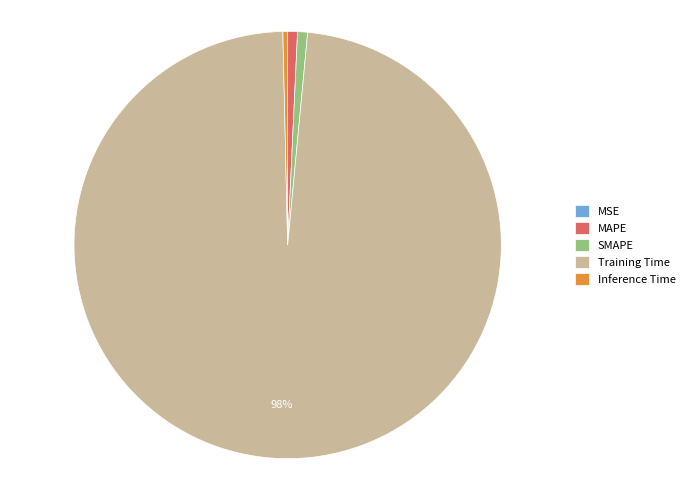

Does any single category account for the majority?

Yes